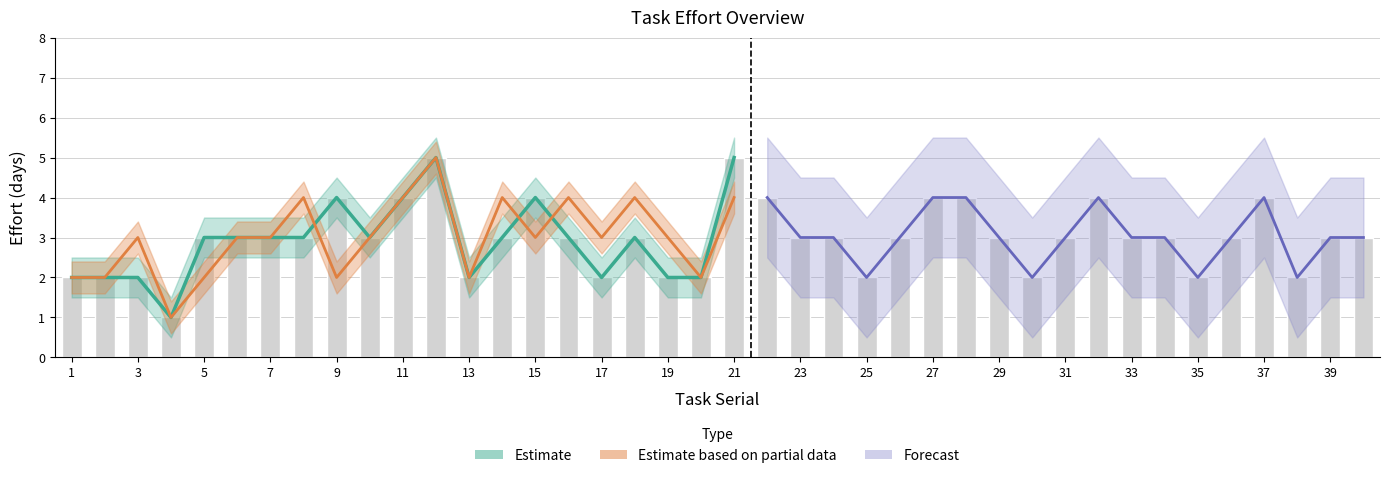

At which category does the chart reach its minimum across all series?

4